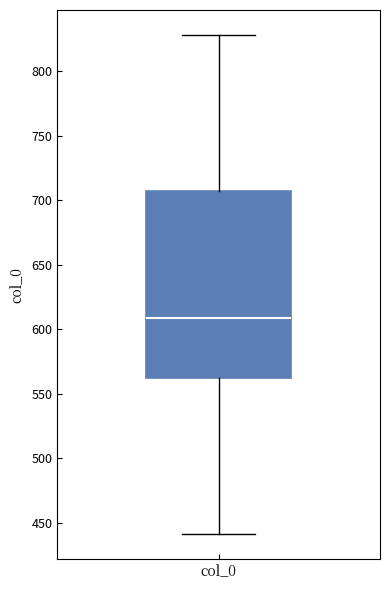

Where does the lower whisker of the box for col_0 end on the y-axis? The values are not printed on the chart, so give them approximately, as read against the axis.

440